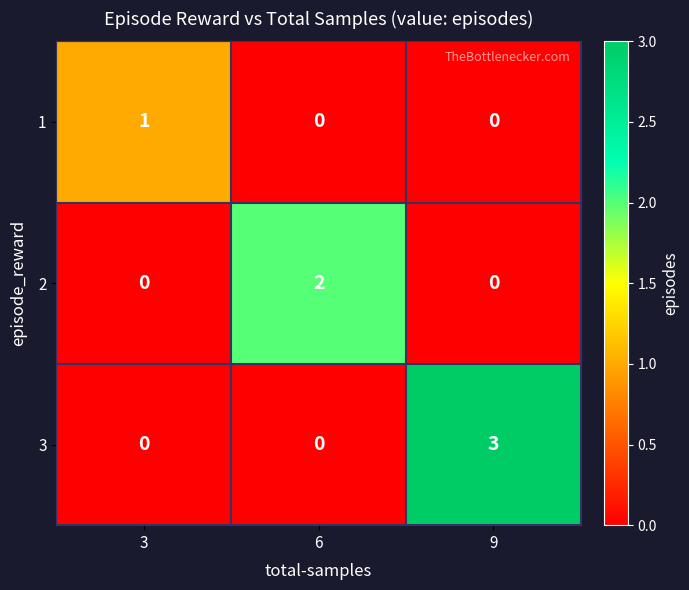

At which label does 1 reach its peak?

3